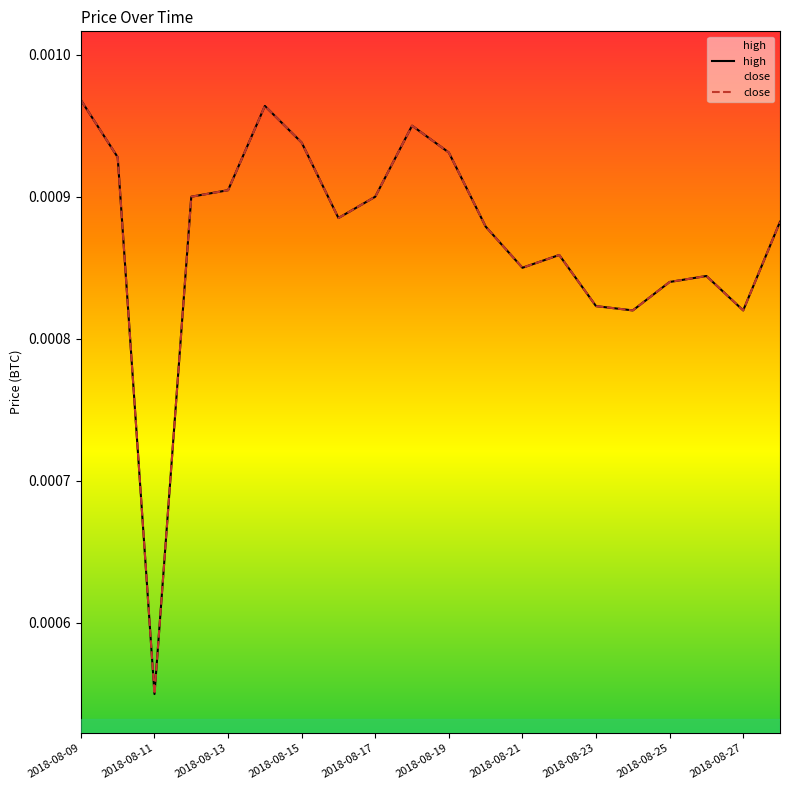

Is it true that close equals 0.0 at 15?

True